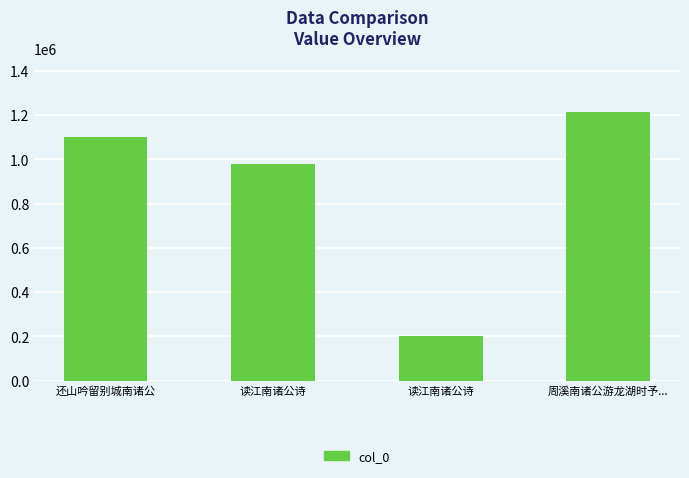

Count the values in the range 978637 to 1215486.

3